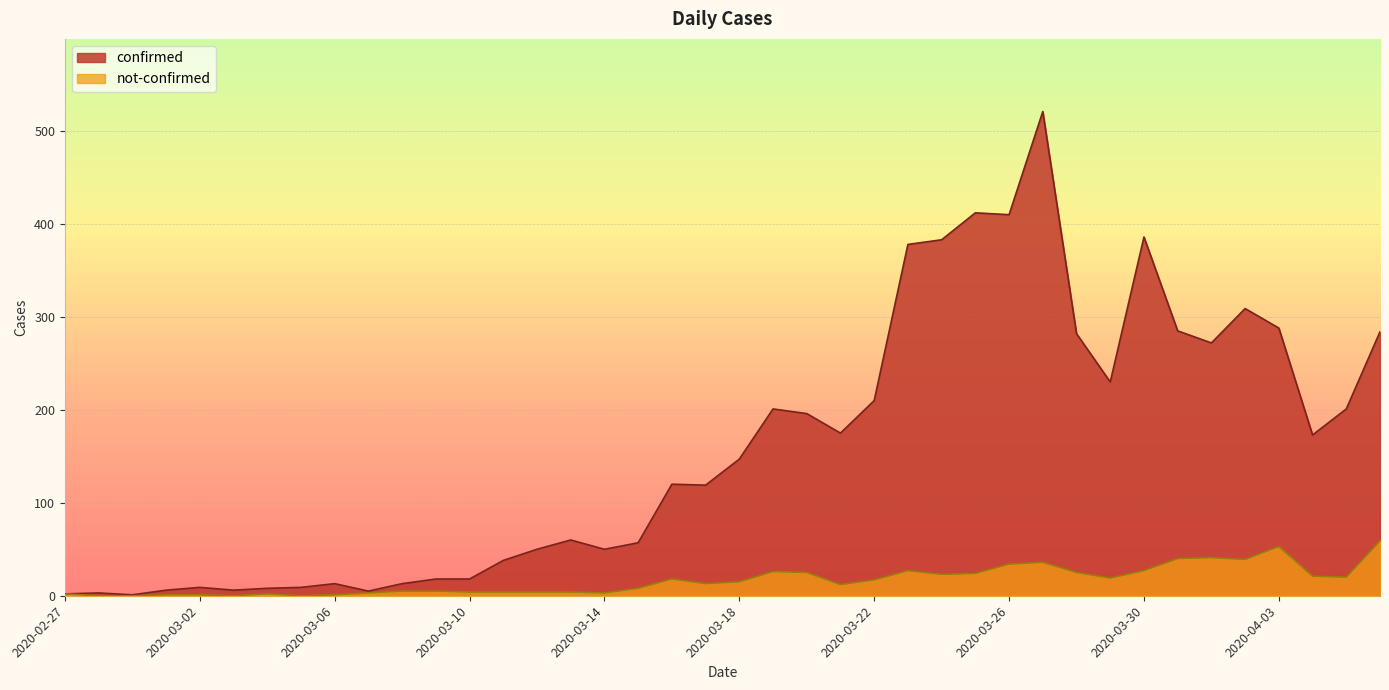

How many lines are shown in the chart?

2